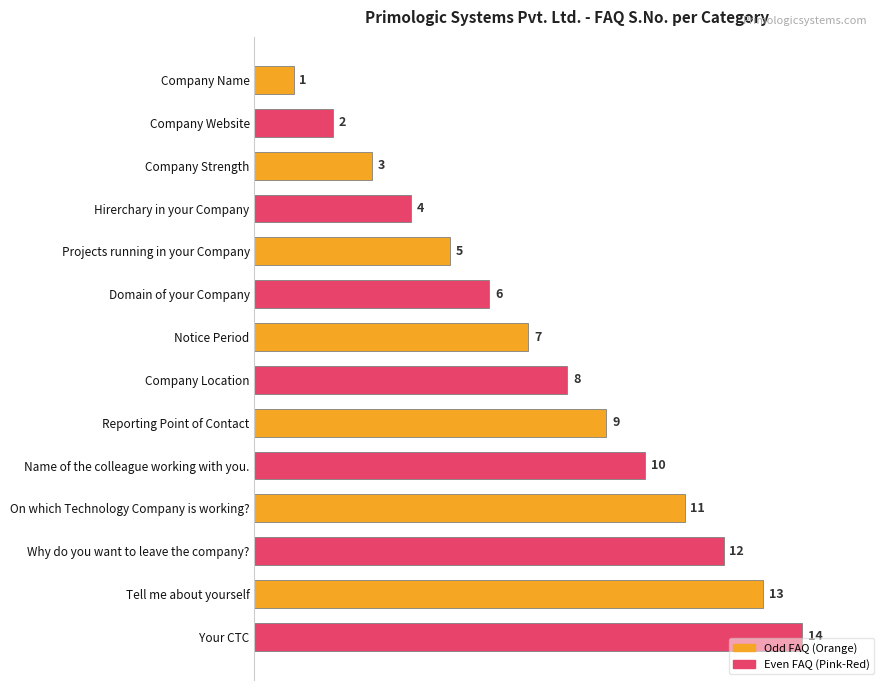

What is the label of the 11th bar from the top?

On which Technology Company is working?